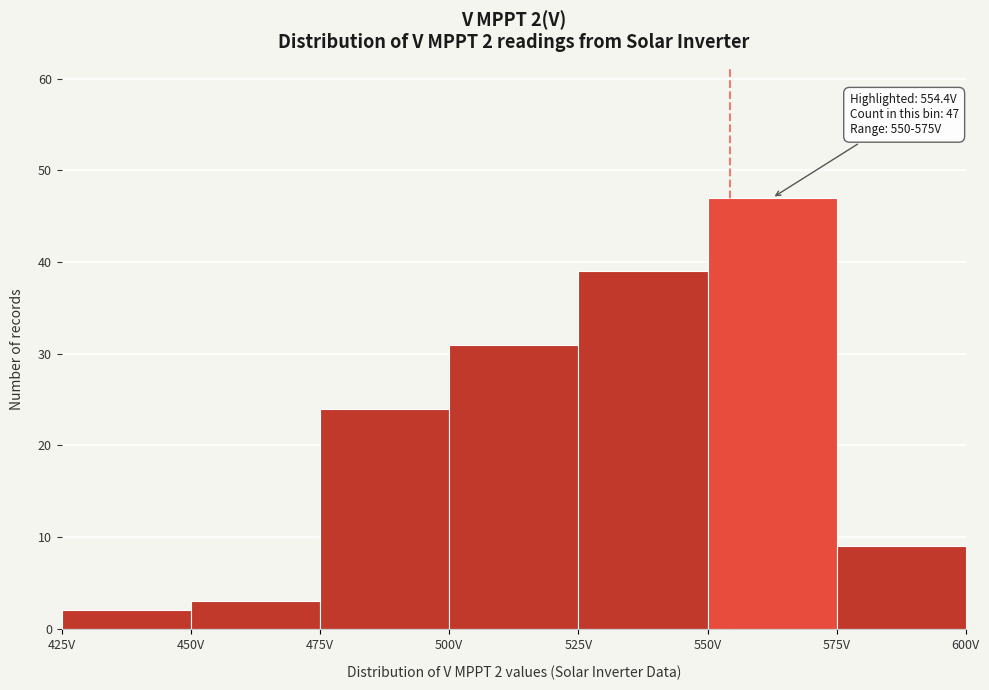

Which range on the x-axis has the tallest bar?

550 to 575